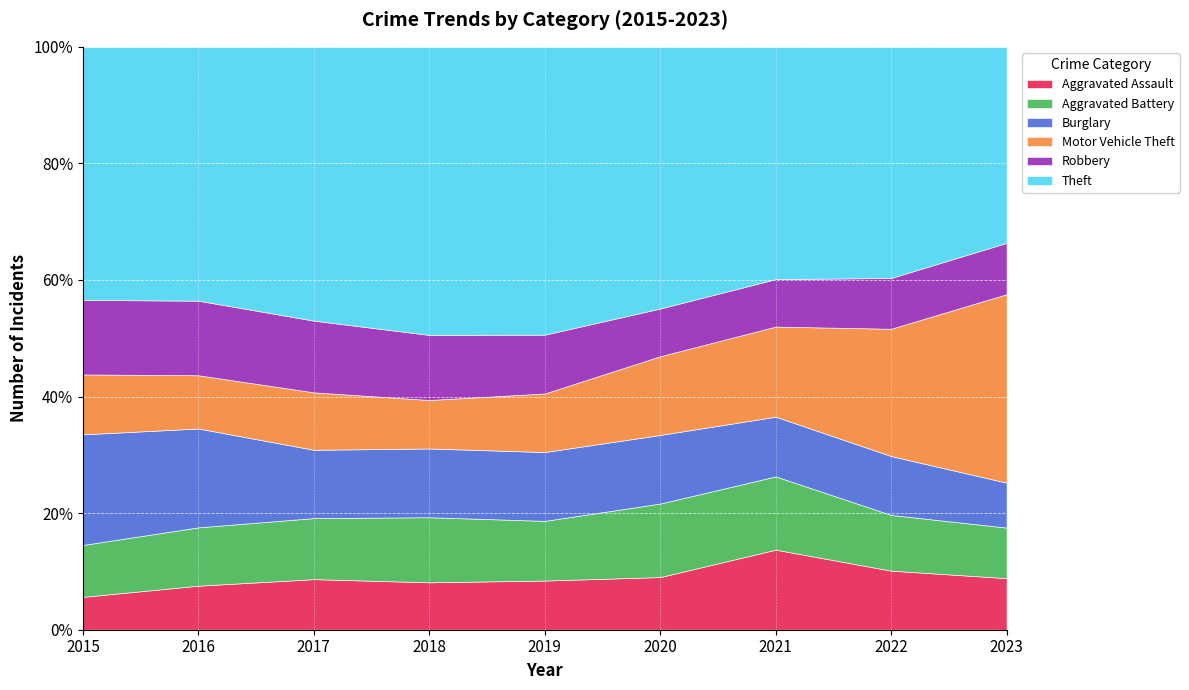

What is the difference between the highest and lowest values at 2021?

681